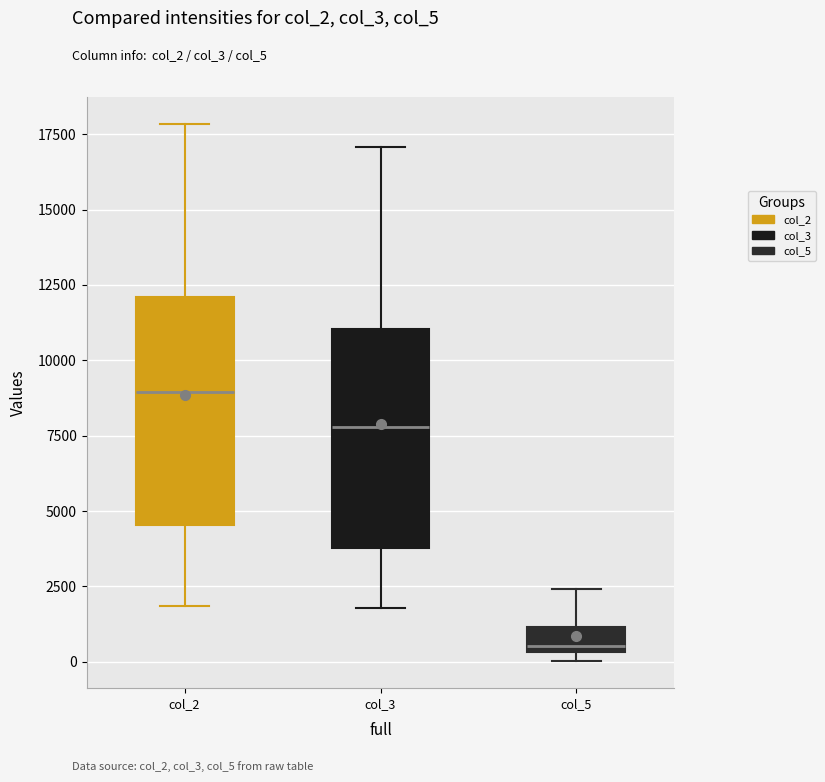

Where is the lower edge of the box for col_2 on the y-axis? The values are not printed on the chart, so give them approximately, as read against the axis.

4500